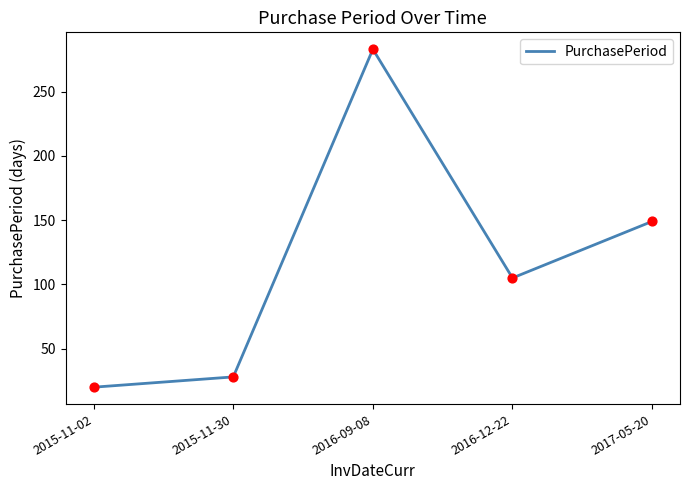

Which has a higher value, 2015-11-02 or 2017-05-20?

2017-05-20